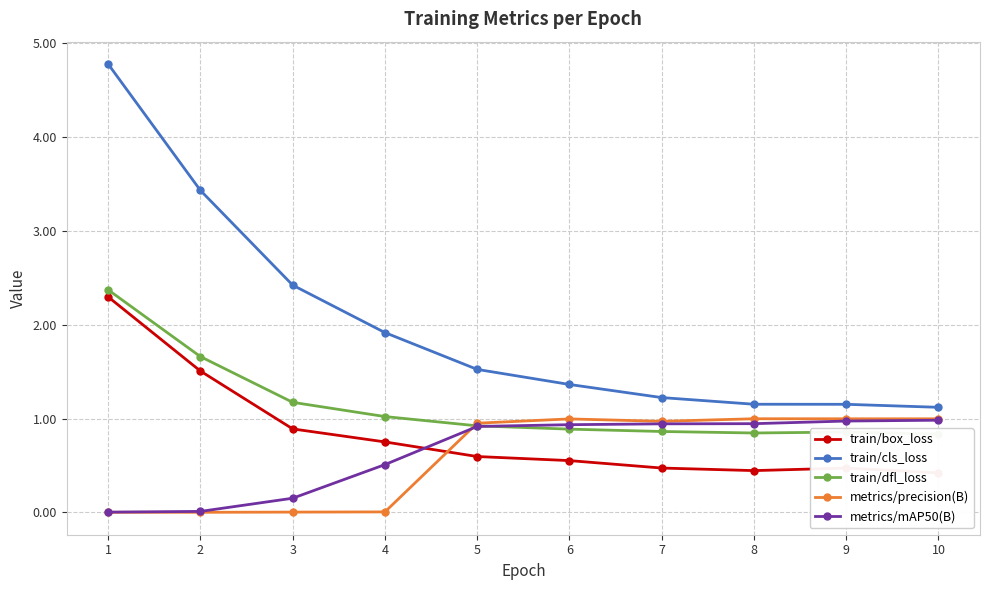

Is it true that train/cls_loss equals 3.6 at 3?

False